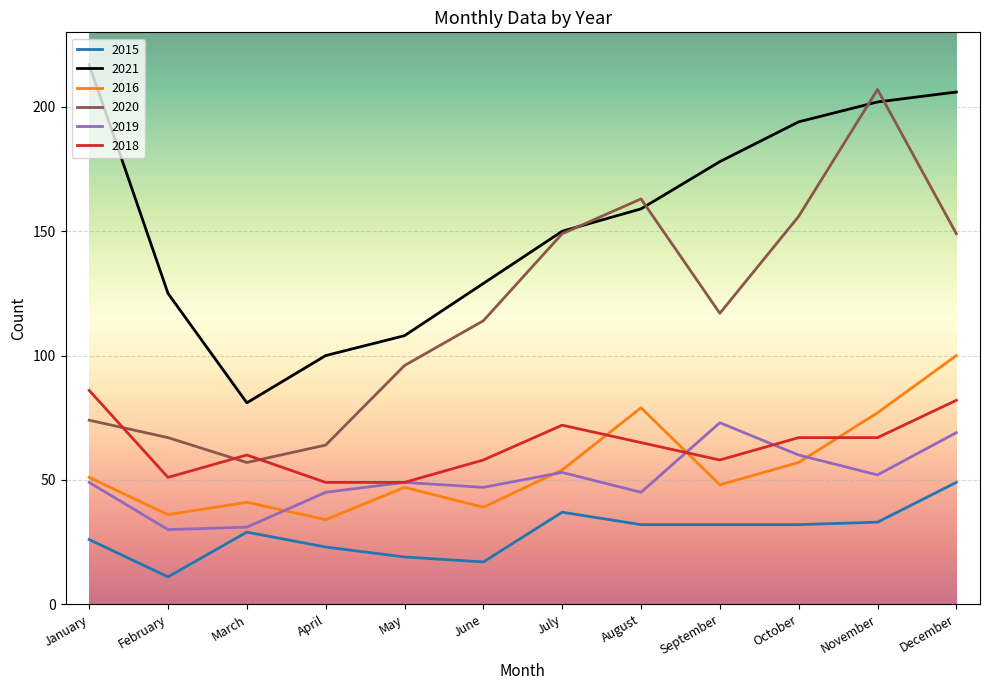

What is the difference between the maximum and minimum values in the 2020 series?

150